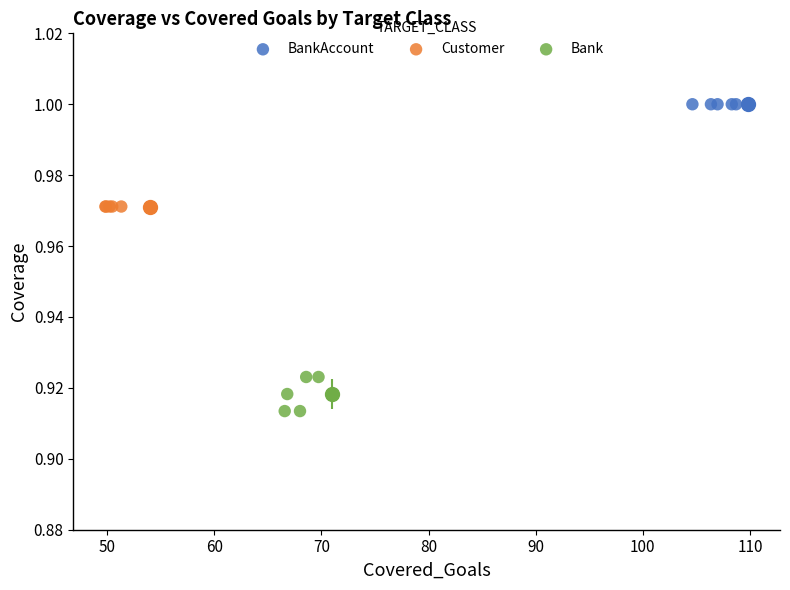

Which series reaches the maximum Y coordinate?

BankAccount